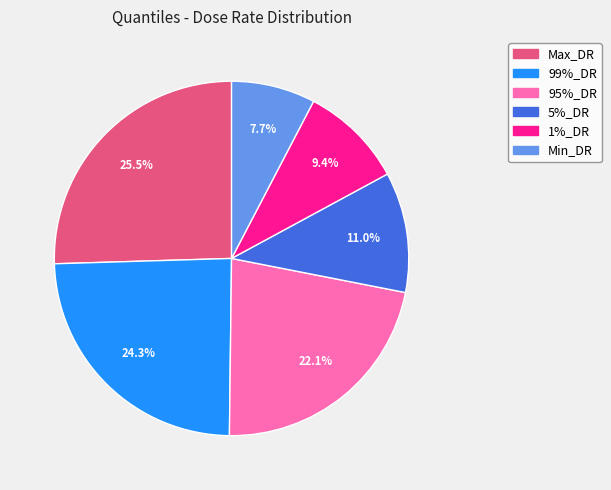

How much of the chart is everything except 99%_DR?

75.7%